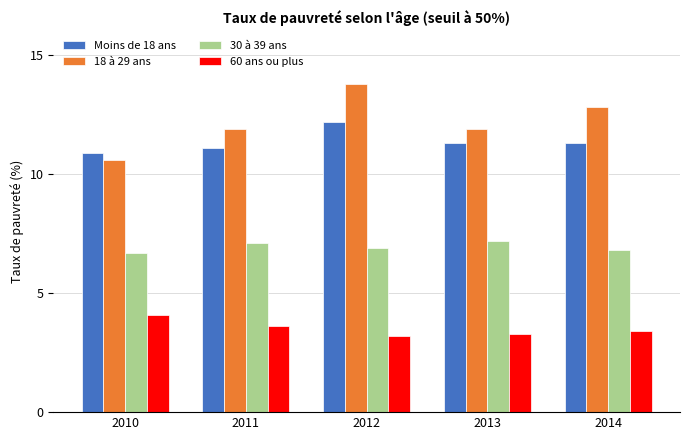

The value of 60 ans ou plus at 2012 is 5.5. True or false?

False